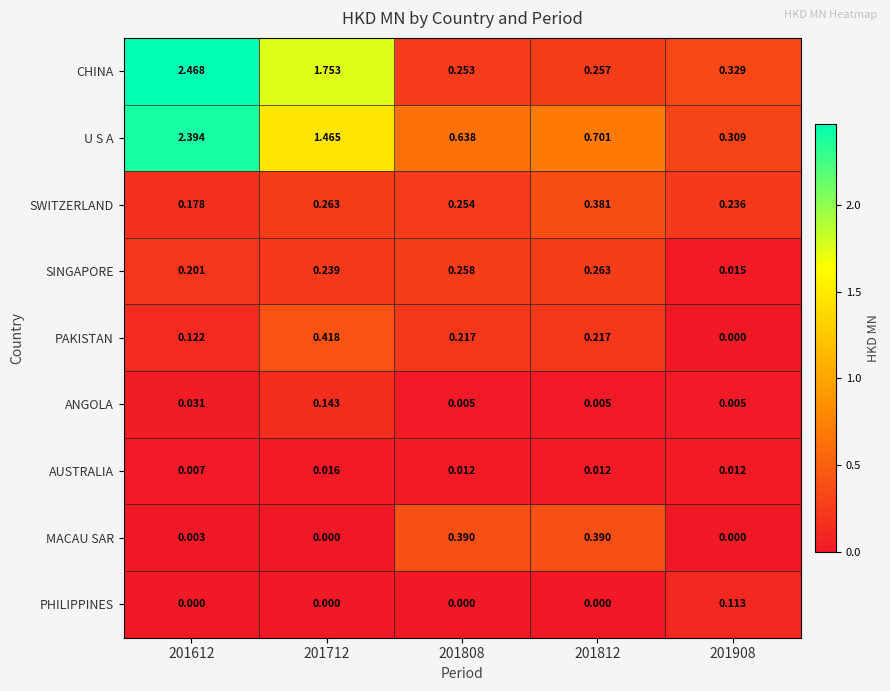

Rank the series at 201612 from highest to lowest value.

CHINA, U S A, SINGAPORE, SWITZERLAND, PAKISTAN, ANGOLA, AUSTRALIA, MACAU SAR, PHILIPPINES